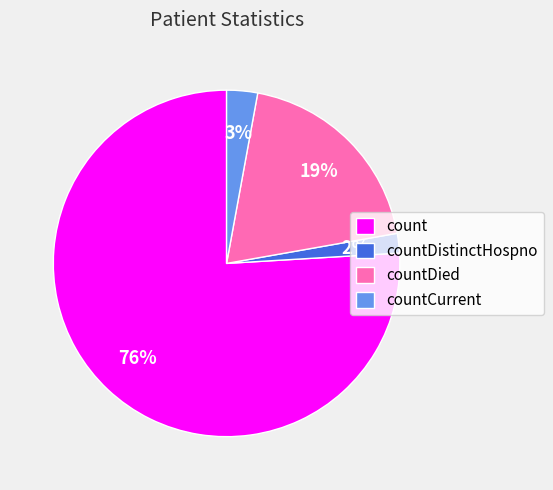

Which slice is the smallest?

countDistinctHospno